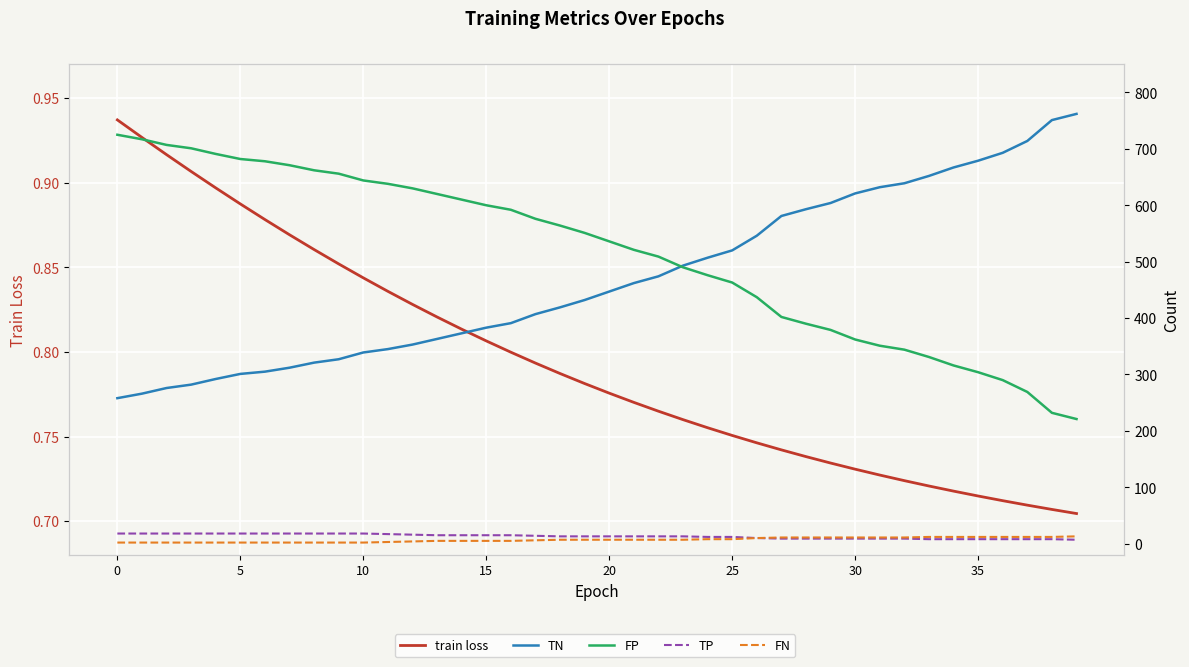

Does the chart display data point markers on the line(s)?

No